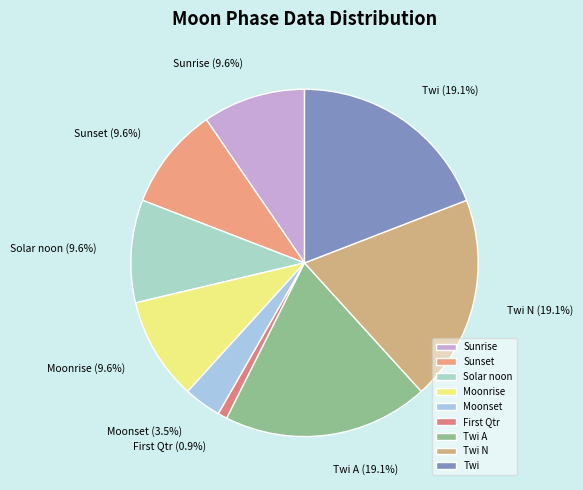

To the nearest percent, what percentage of the pie is Sunrise?

10%